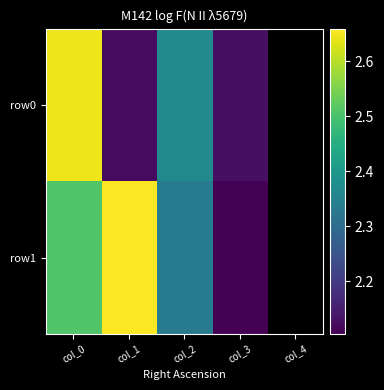

How many values in the row0 series exceed 2?

4